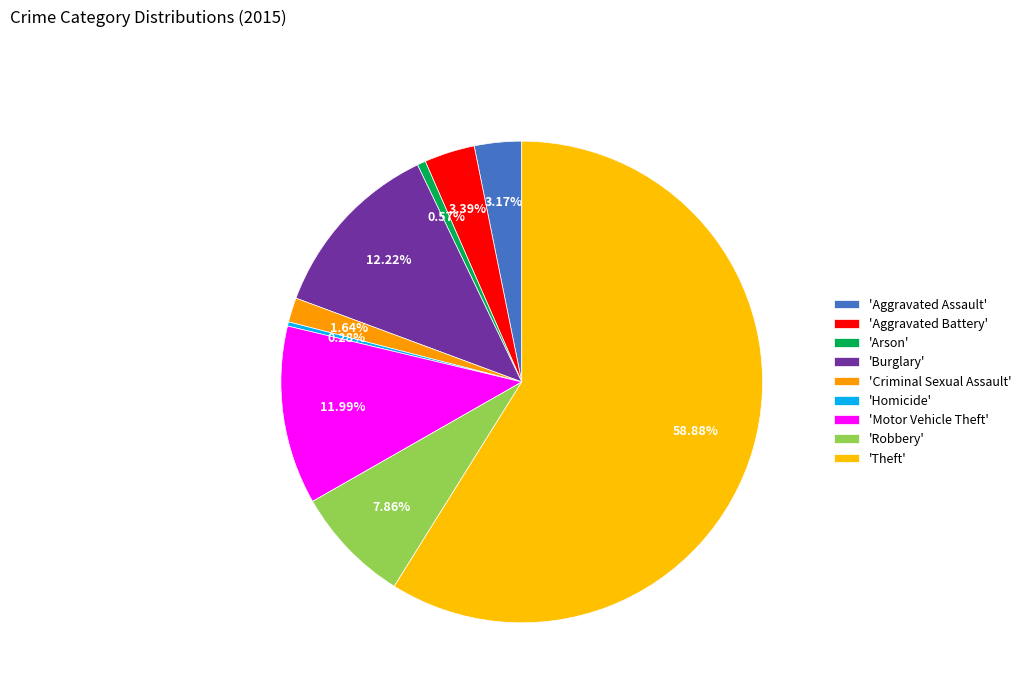

Rank the categories by value from lowest to highest.

Homicide, Arson, Criminal Sexual Assault, Aggravated Assault, Aggravated Battery, Robbery, Motor Vehicle Theft, Burglary, Theft